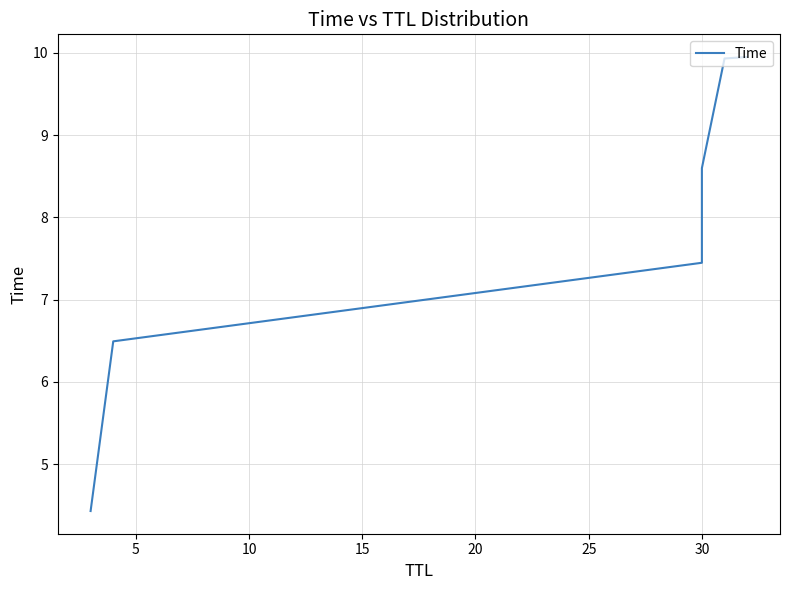

Does the chart display data point markers on the line(s)?

No